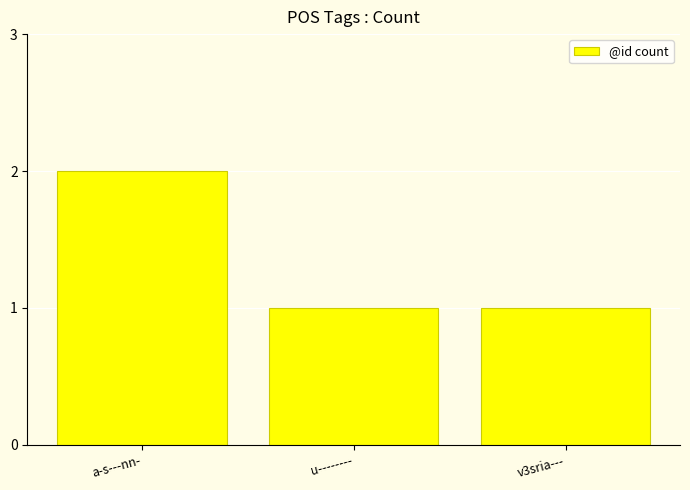

True or false: the data shows 1 at u--------.

True